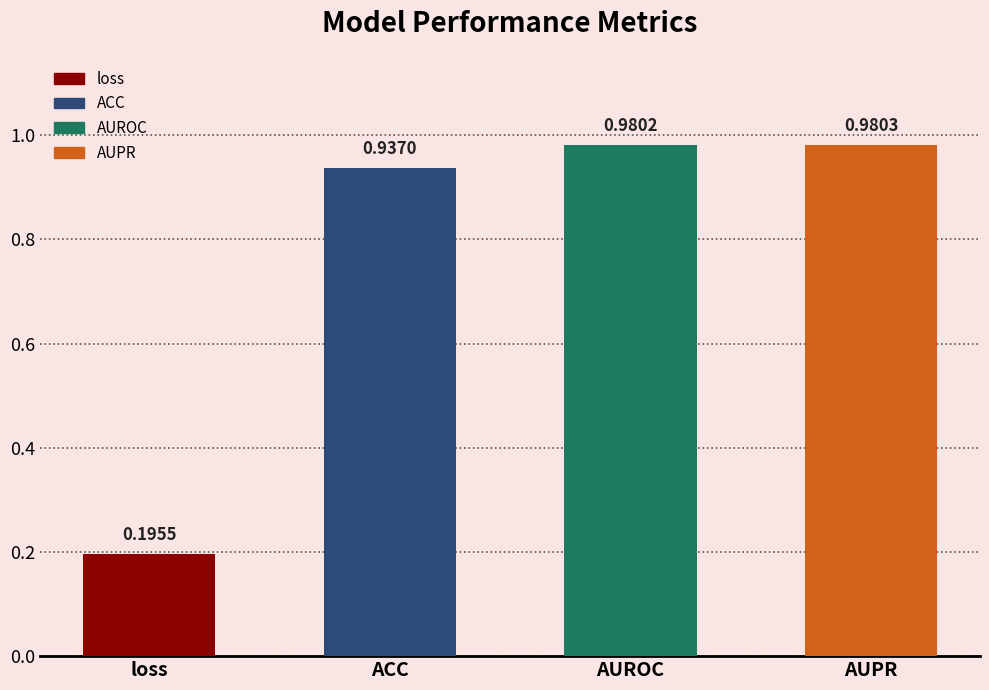

What is the difference between the maximum and minimum values?

0.8